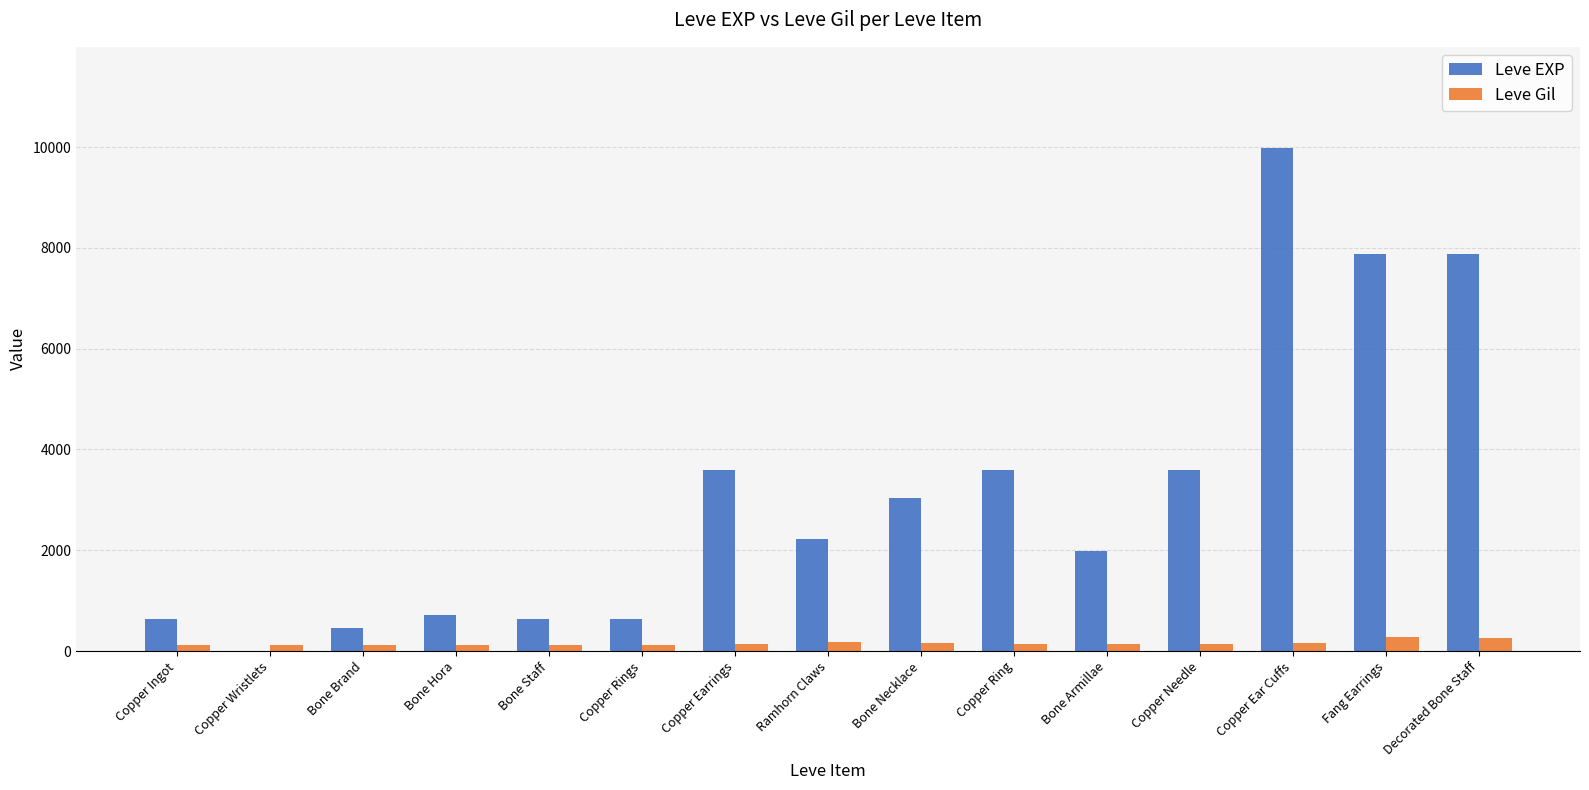

Is the value of Leve Gil at Copper Ear Cuffs greater than the value of Leve EXP at Ramhorn Claws?

No